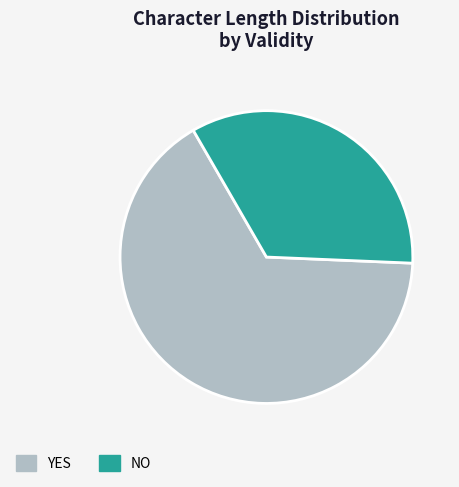

Count the number of slices in the pie.

2